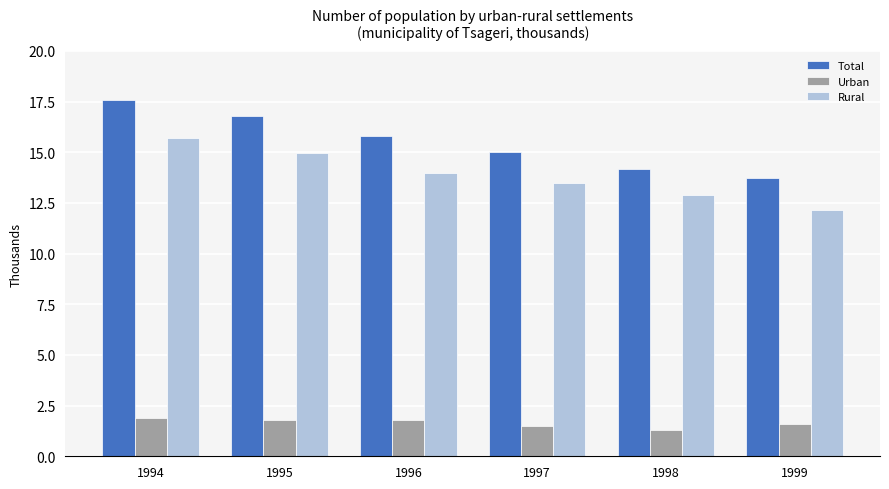

What is the value of the Rural bar at the 5th from the left?

12.9